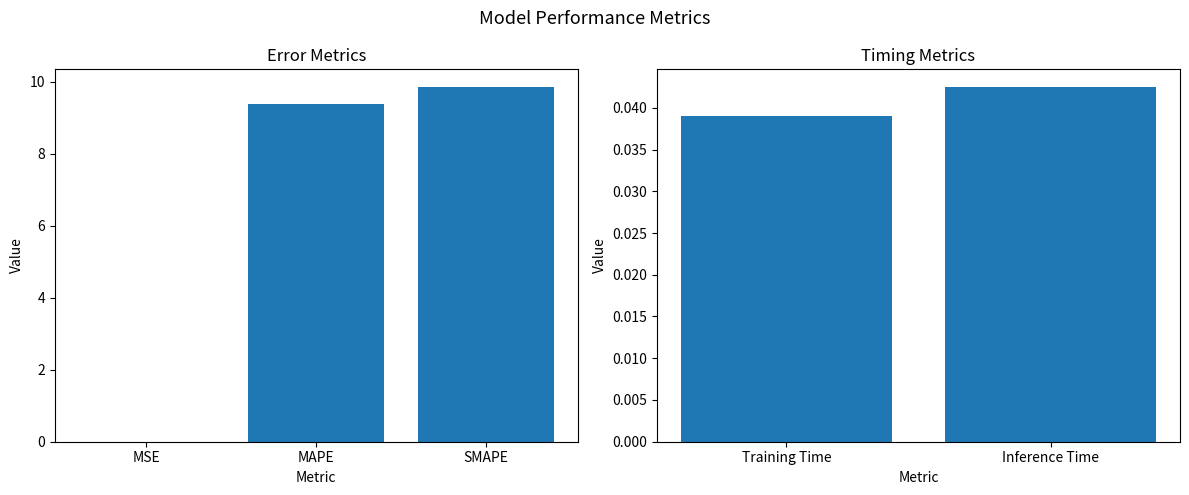

Rank the categories by value from highest to lowest.

SMAPE, MAPE, Inference Time, Training Time, MSE